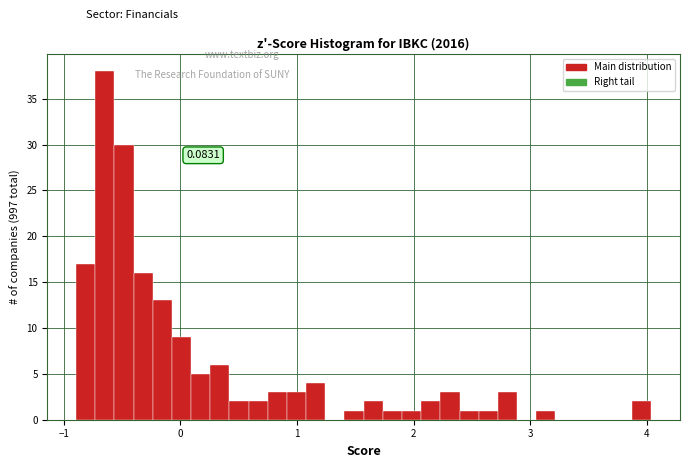

Read against the x-axis, roughly where is the centre of the tallest bar?

-0.6